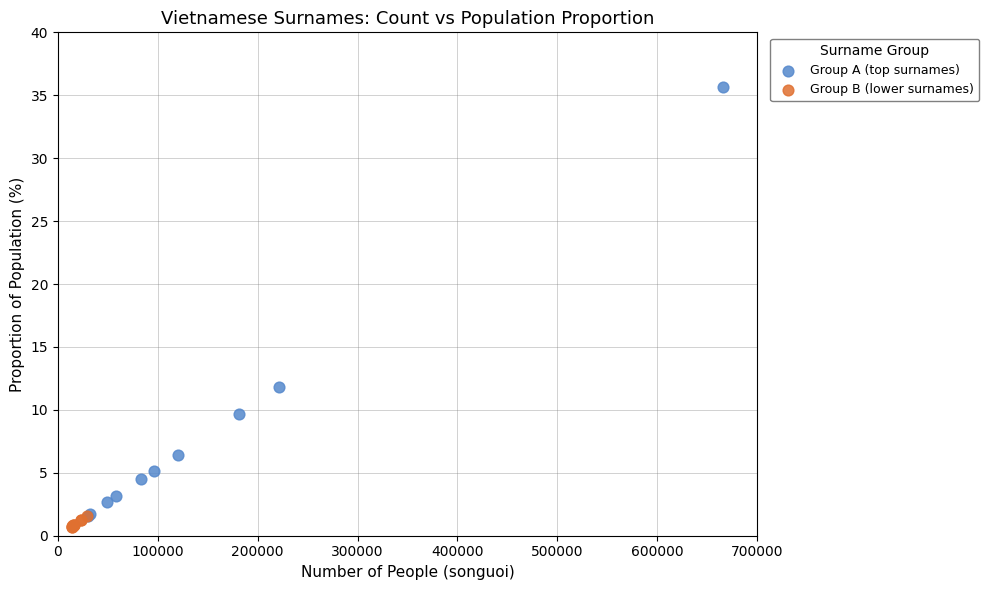

Which series contains the highest Y value?

Group A (top surnames)